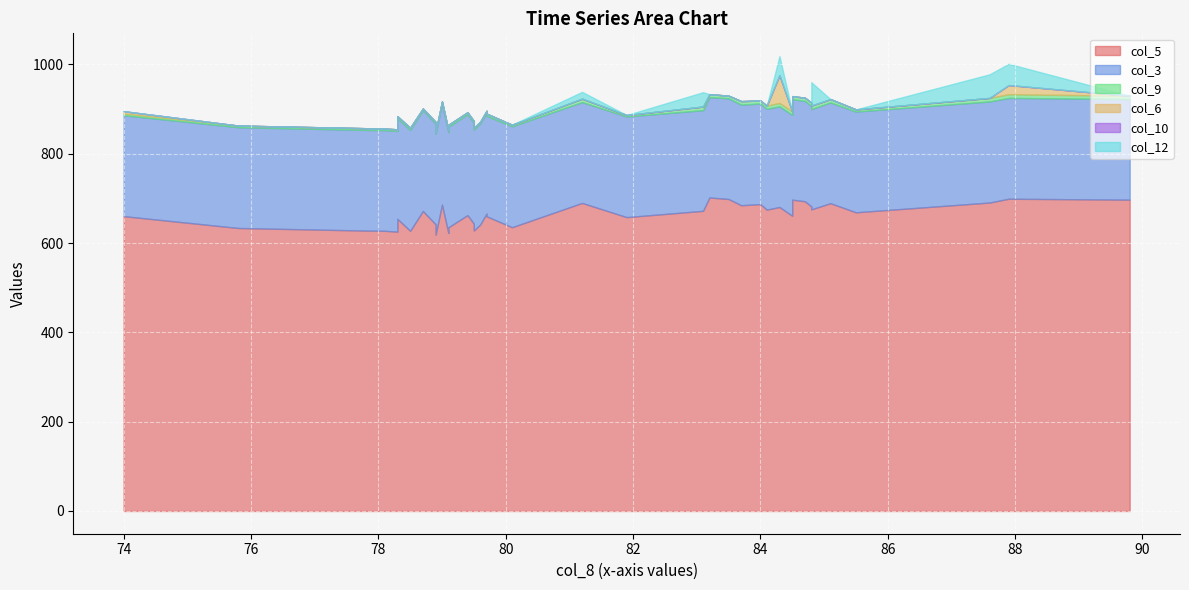

Between 80.1 and 83.5, which is larger?

83.5